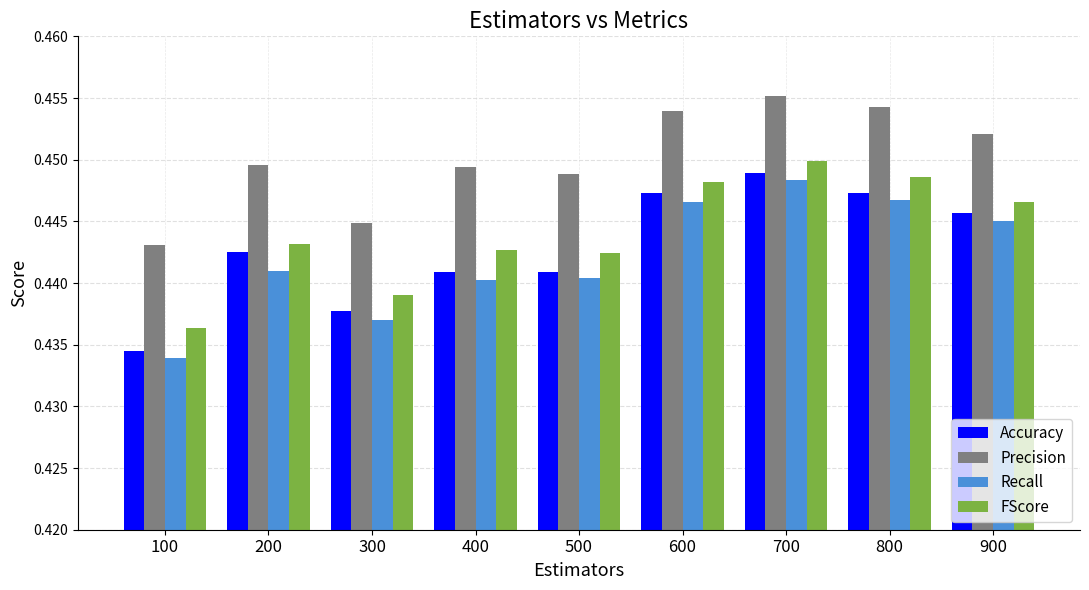

What is the total value across all series at 300?

1.8